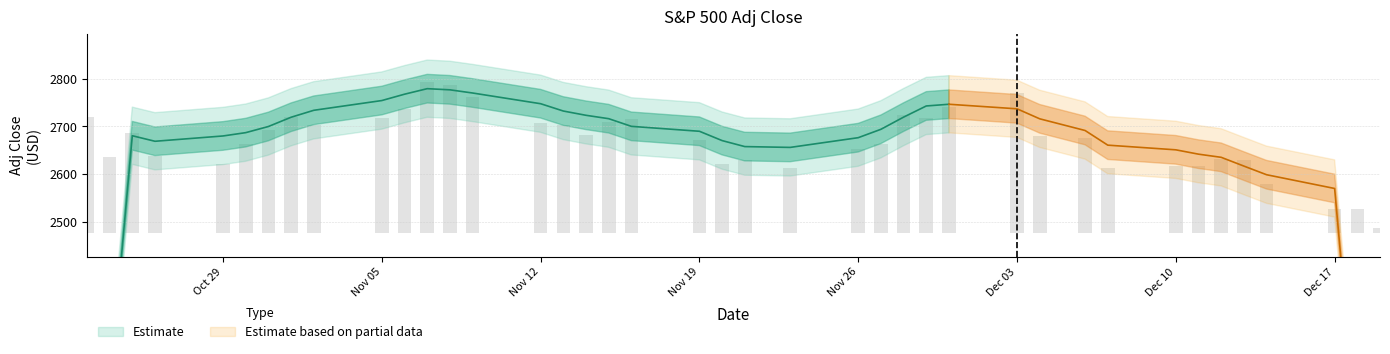

How many data points does each series have?

40